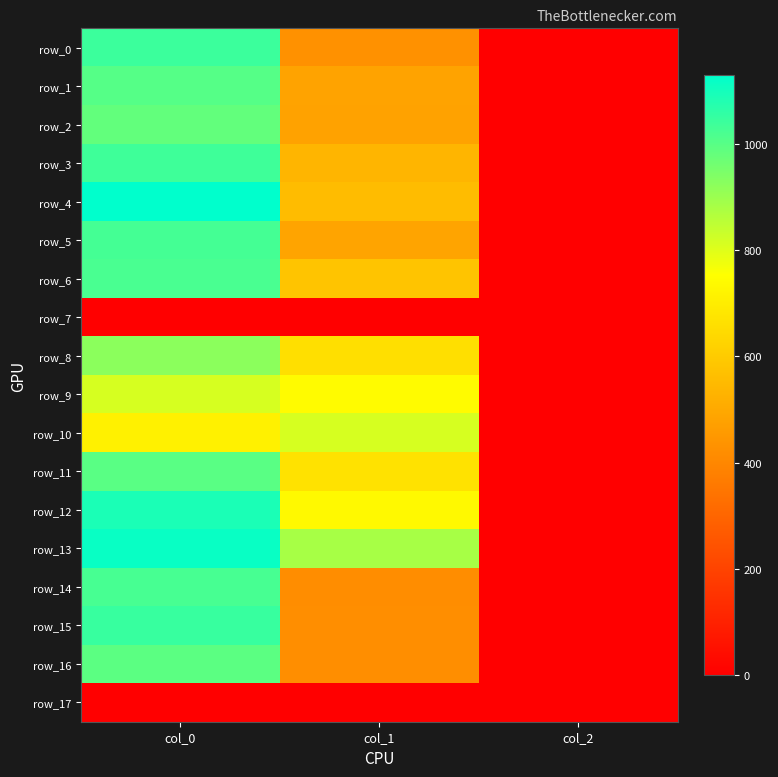

How many values in the row_16 series are below 421?

1